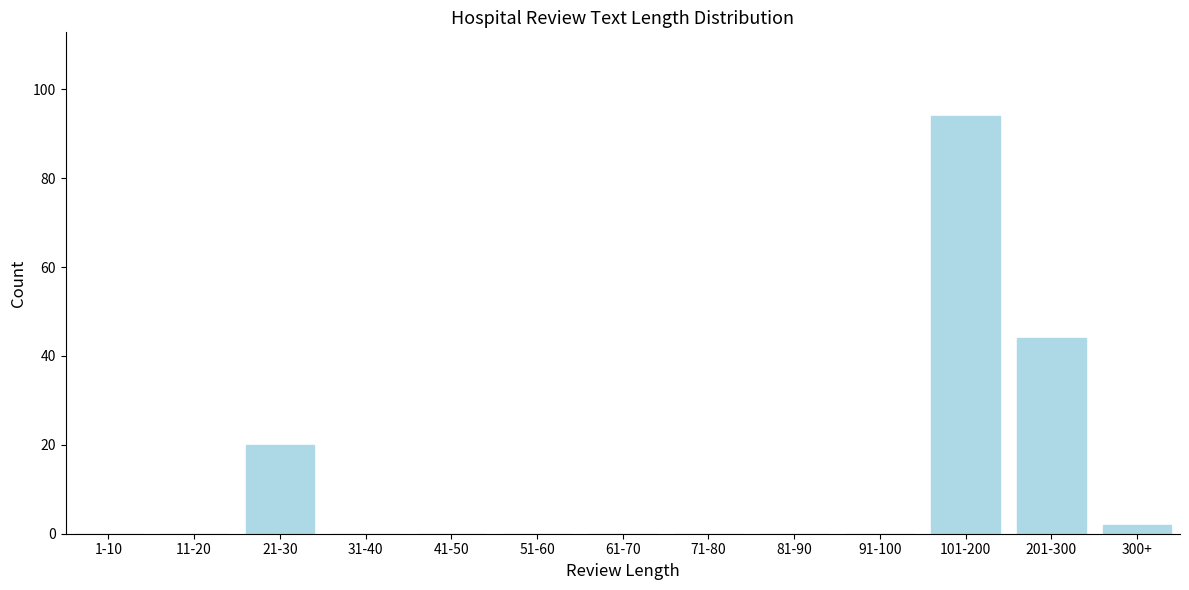

Reading left to right, transcribe all the data shown in this chart.

1-10=0	11-20=0	21-30=20	31-40=0	41-50=0	51-60=0	61-70=0	71-80=0	81-90=0	91-100=0	101-200=94	201-300=44	300+=2